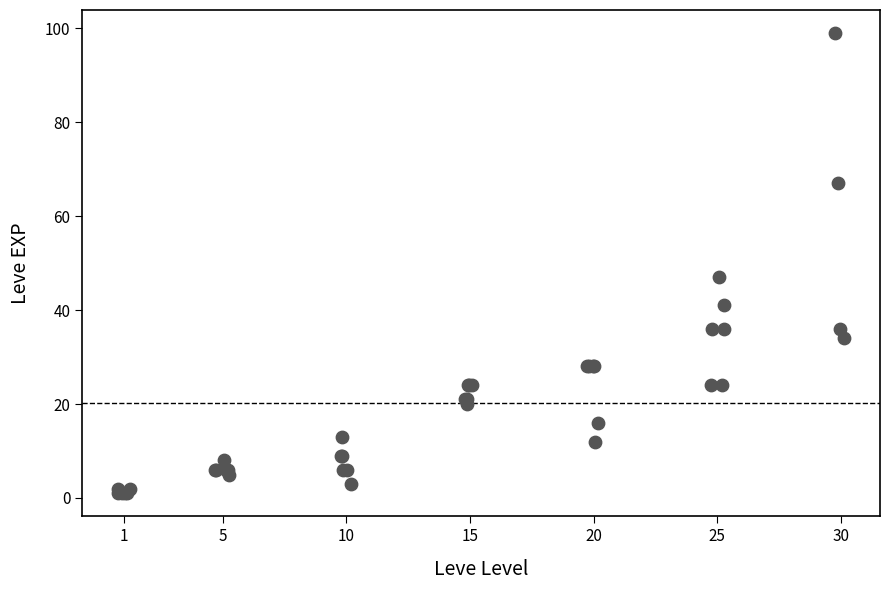

What Y value in the scatter plot is closest to 50?

47